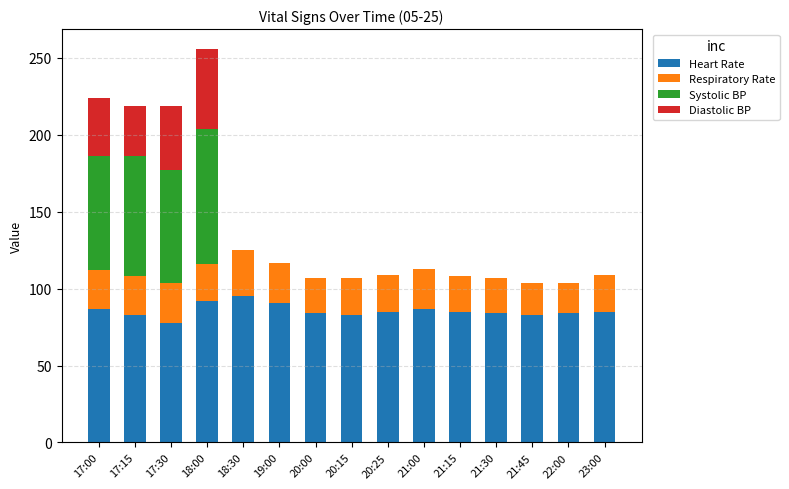

True or false: Heart Rate has a value of 35 at 21:15.

False